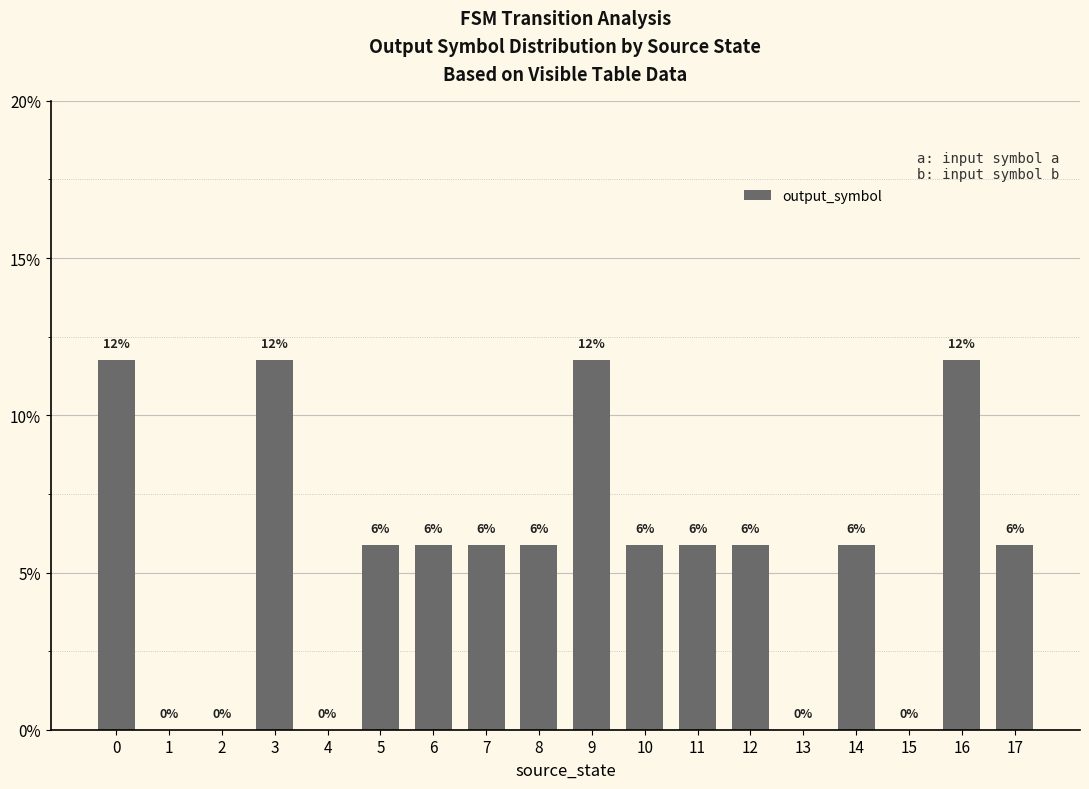

Reading left to right, what are all the values shown in this chart?

11.8	0.0	0.0	11.8	0.0	5.9	5.9	5.9	5.9	11.8	5.9	5.9	5.9	0.0	5.9	0.0	11.8	5.9